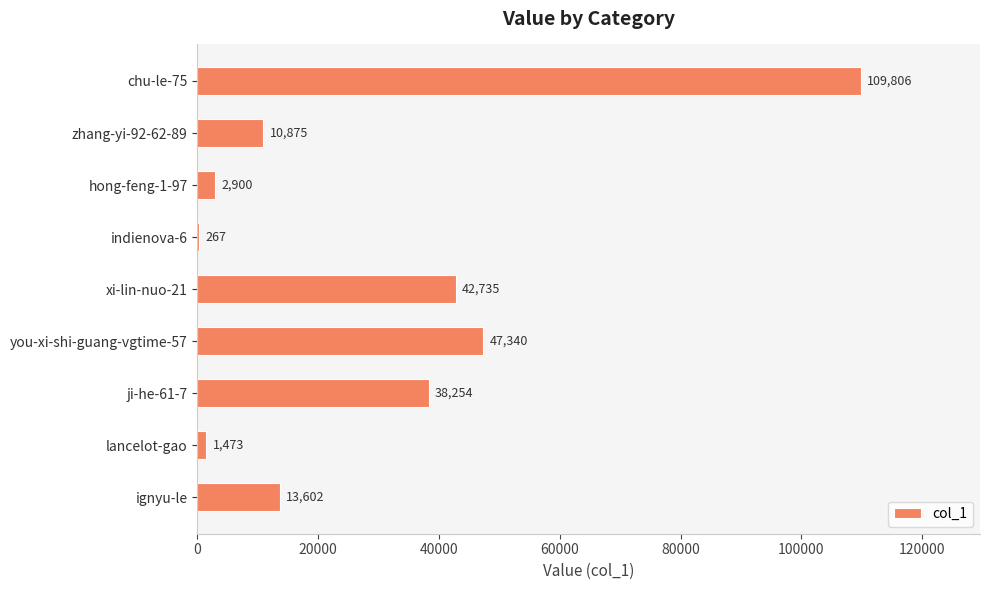

What value does the data have at lancelot-gao?

1473